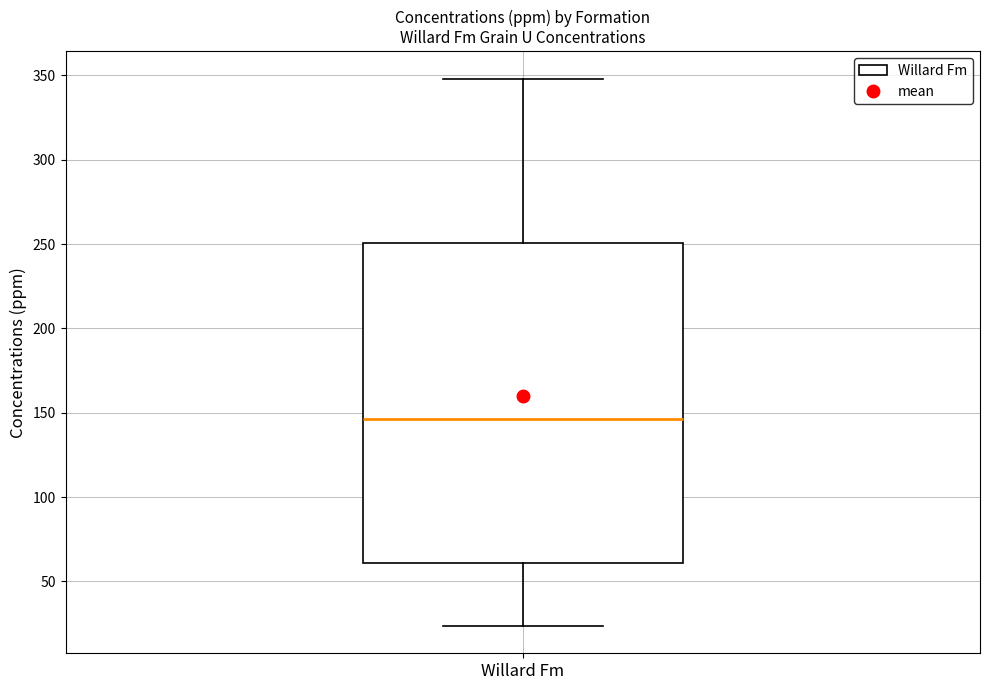

Transcribe this box plot: give where the median line is, the range the box spans, and where the two whiskers end, as read against the y-axis. The values are not printed on the chart, so give them approximately, as read against the axis.

median 145, box 60 to 250, whiskers 25 to 350